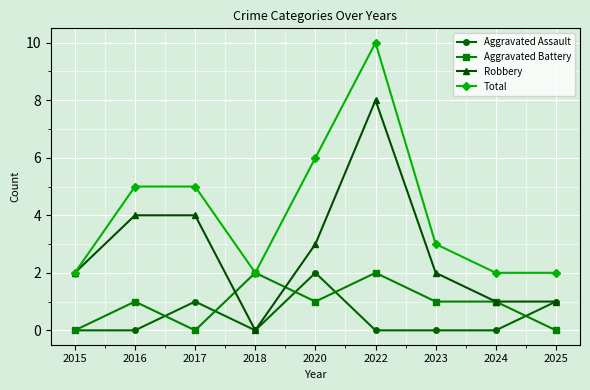

What is the highest value of the Aggravated Assault series?

2